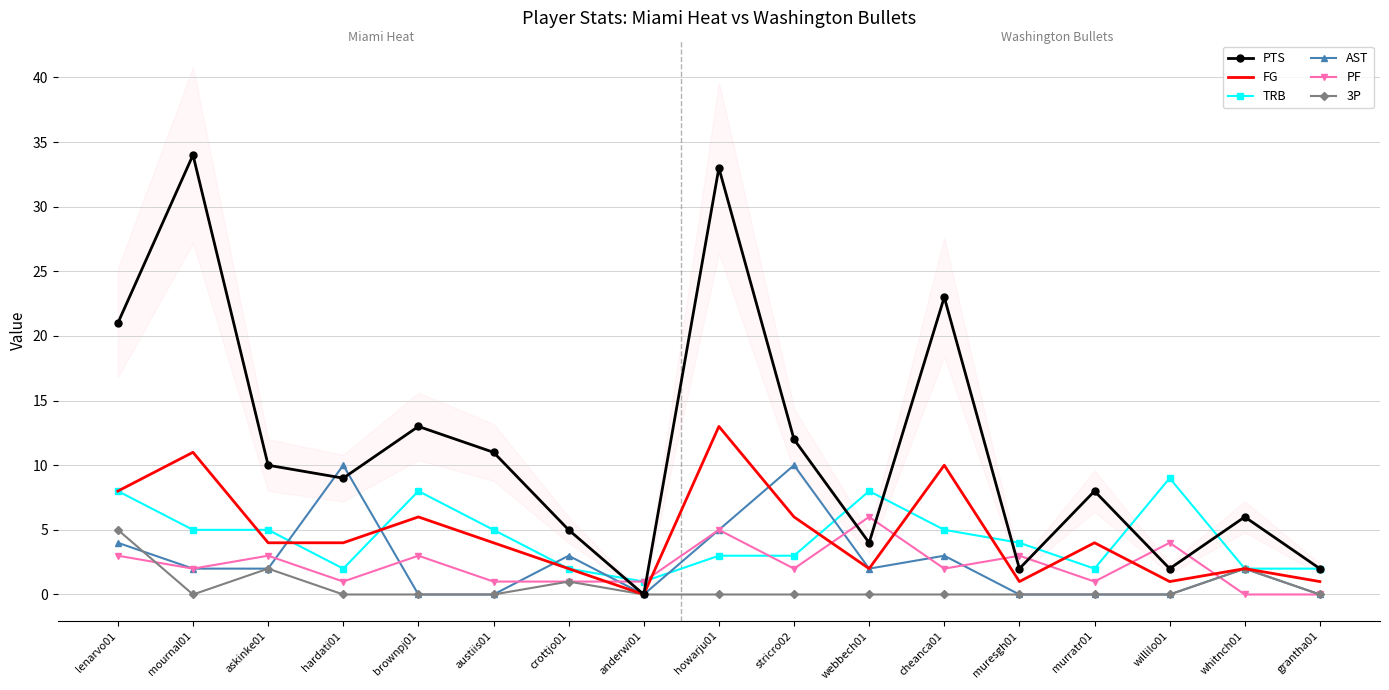

Where is the first local maximum for FG?

mournal01